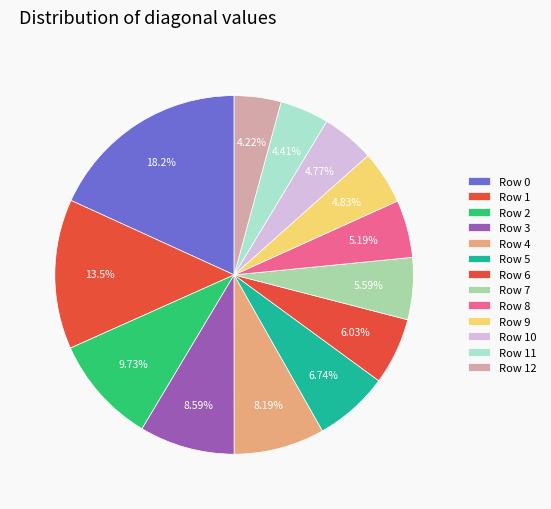

How many slices are in this pie chart?

13